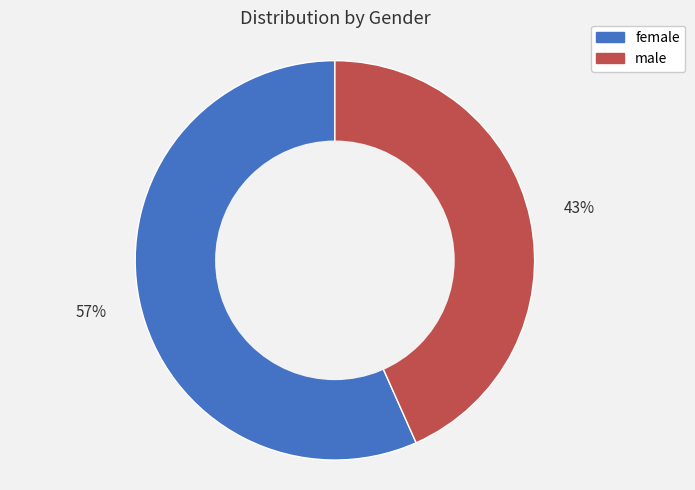

What is the ratio of the value at female to the value at male?

1.3